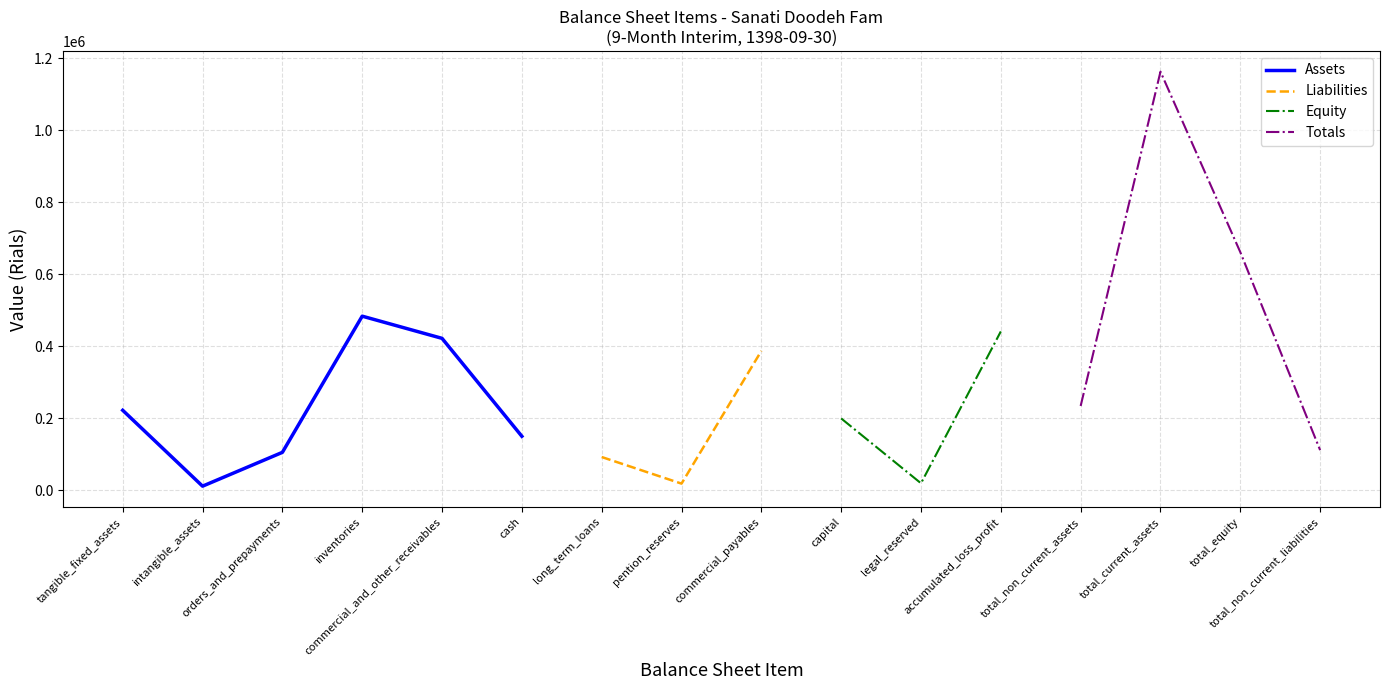

Which category has the lowest value in the Assets series?

intangible_assets